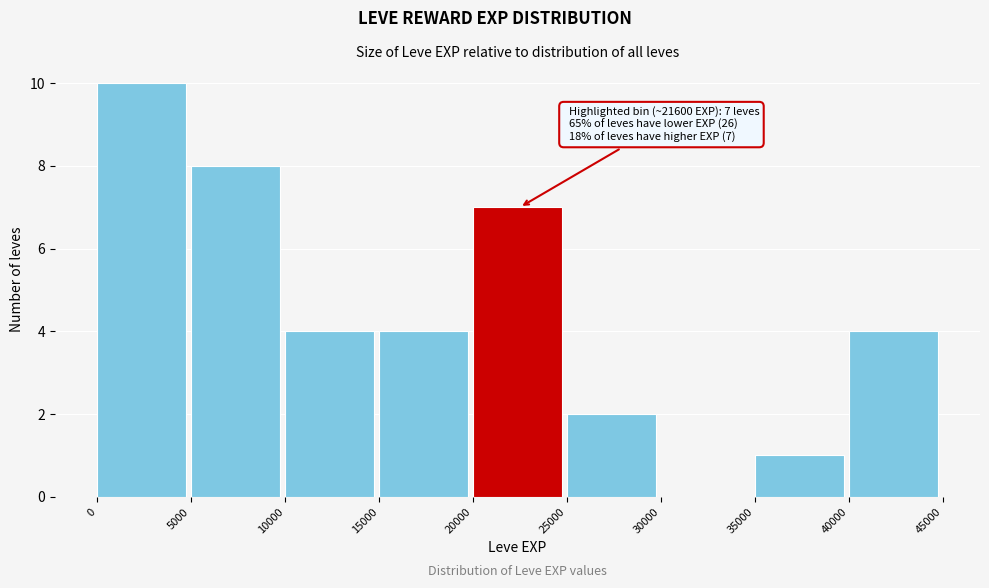

Which range on the x-axis has the tallest bar?

0 to 5000